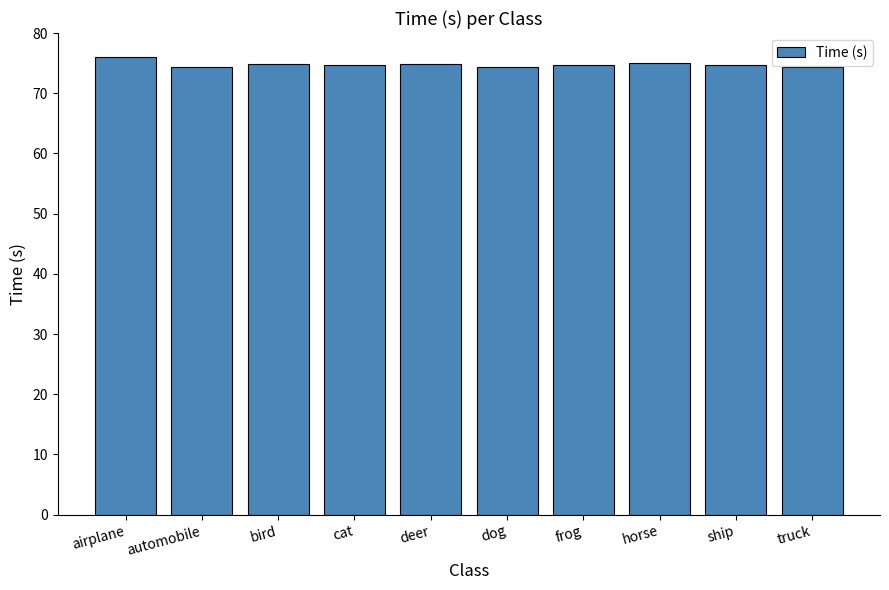

What is the change in value from airplane to dog?

-1.7